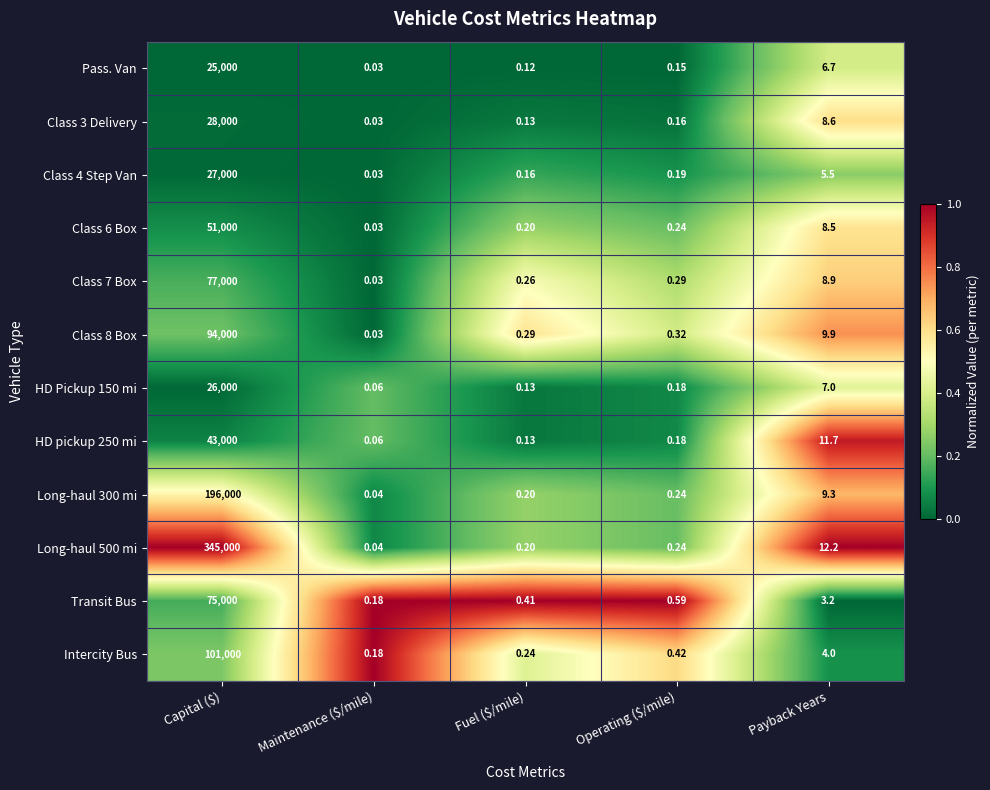

Which category has the lowest value across all series?

Maintenance ($/mile)